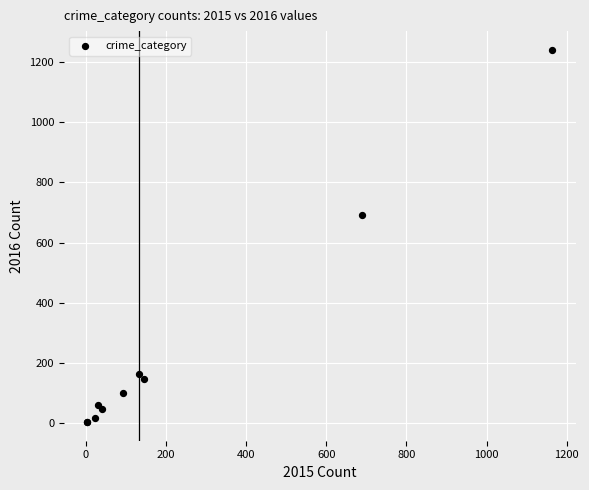

What Y value in the scatter plot is closest to 622?

691